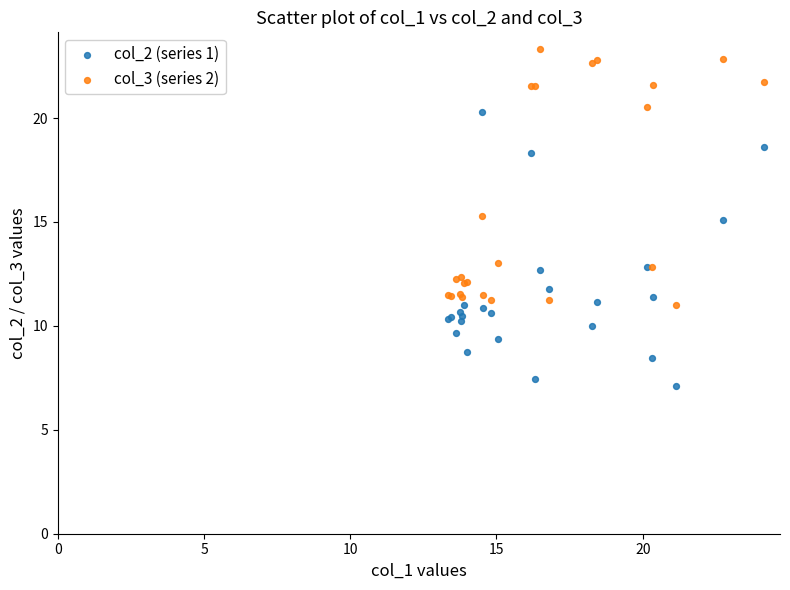

Which series has the widest spread of Y values?

col_2 (series 1)